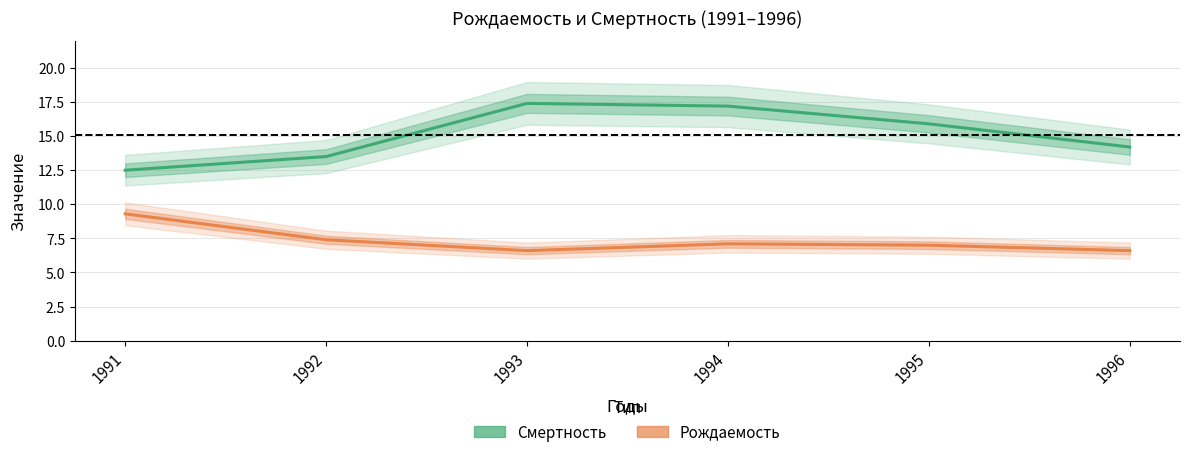

Between 1992 and 1993, which series saw the biggest shift?

Смертность